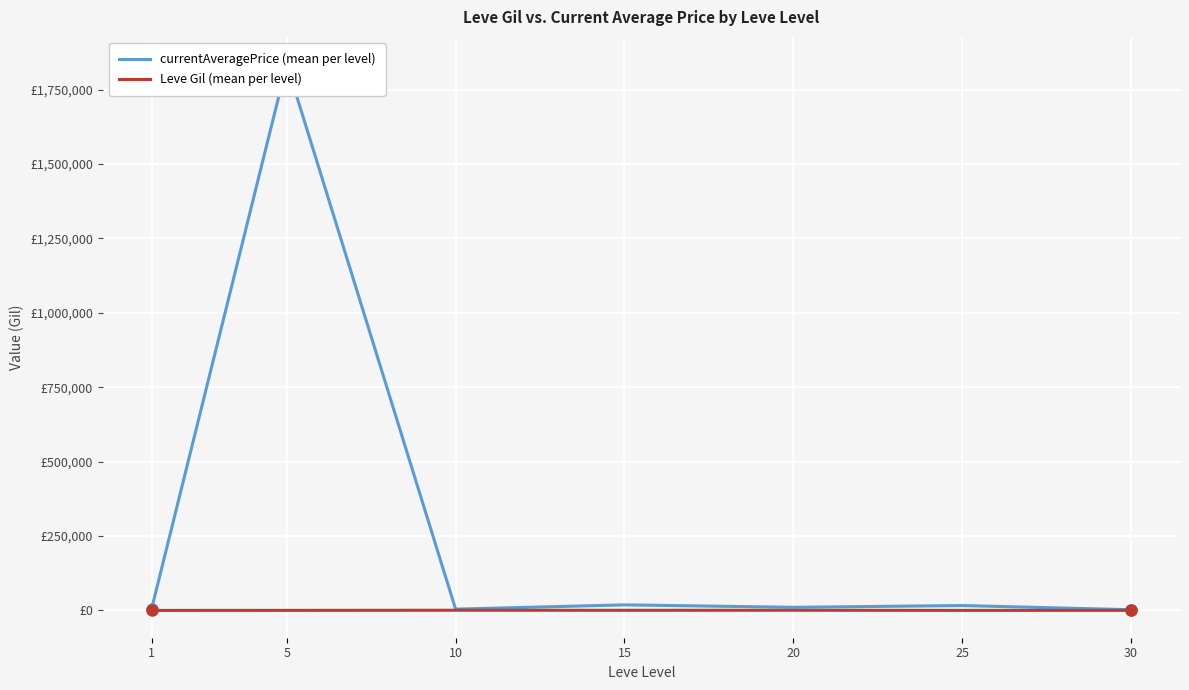

How many interior local valleys does the currentAveragePrice (mean per level) series have?

2